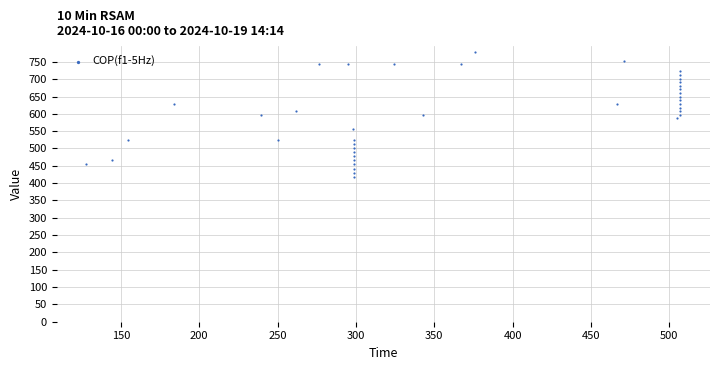

What is the range of X values (max minus min)?

379.0